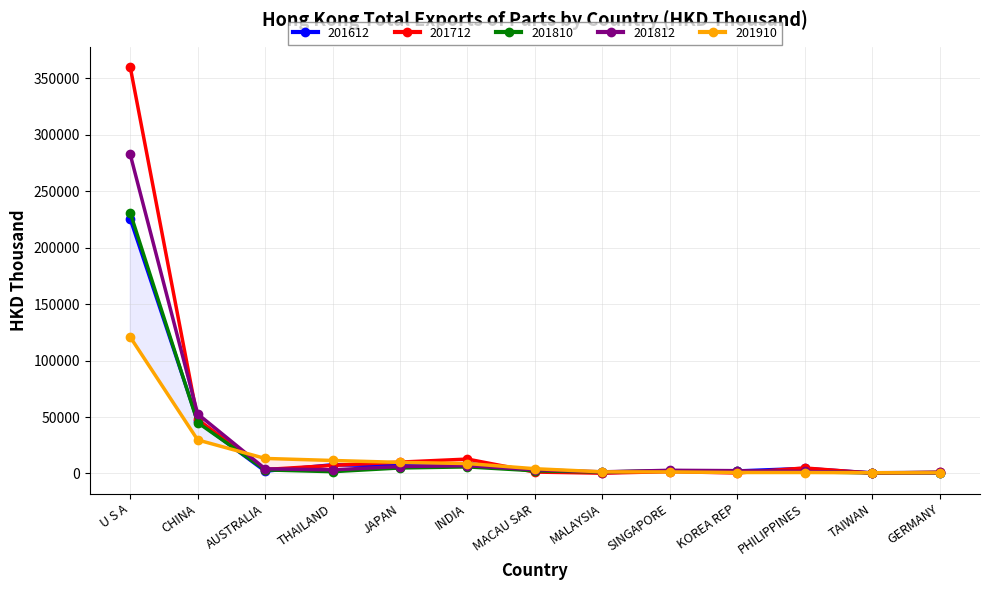

At how many categories does at least one series exceed 51576?

2